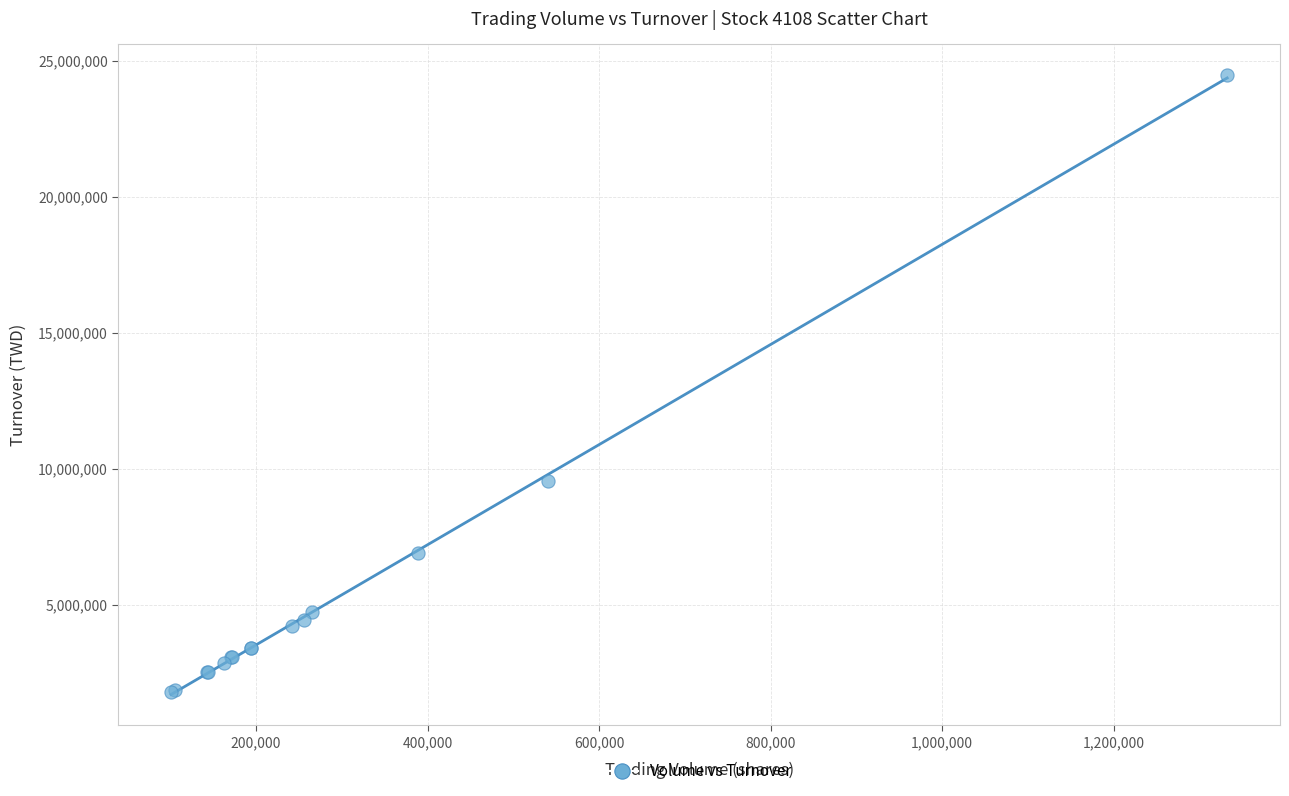

What Y value in the scatter plot is closest to 13123742?

9548290